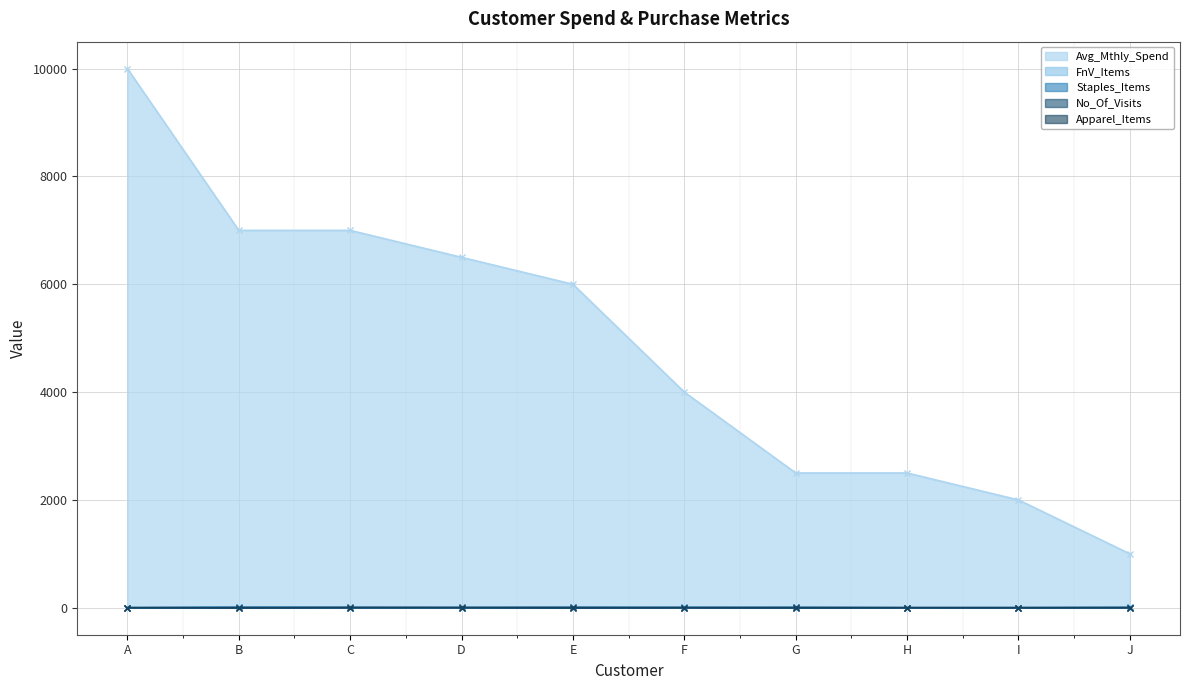

How many data points in Avg_Mthly_Spend are less than 6000?

5